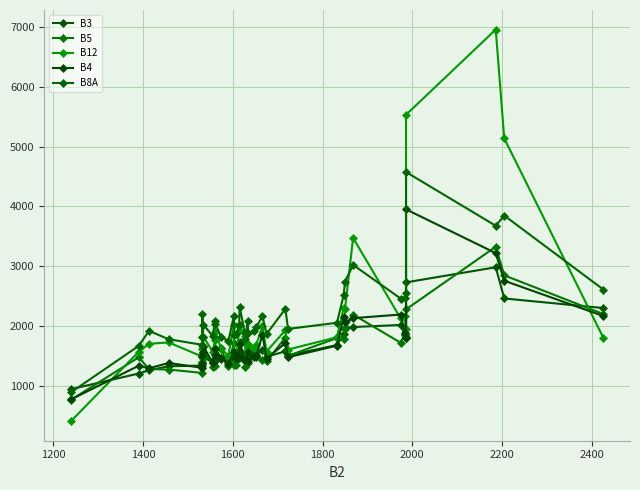

Which series ends up on top after the final intersection of B12 and B5?

B5